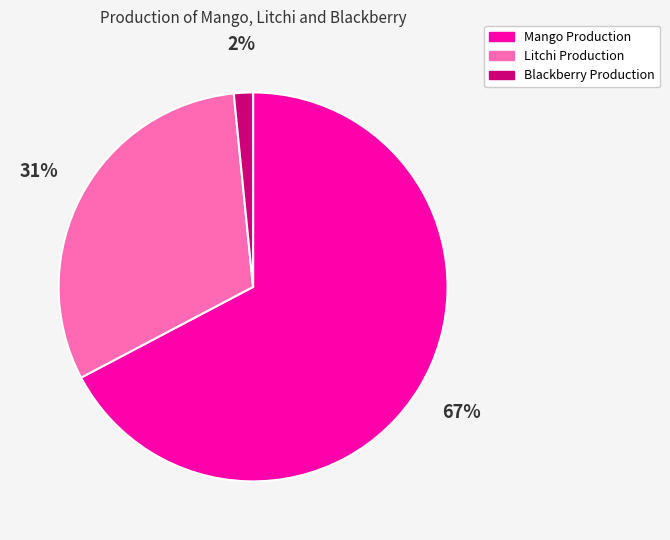

Is Mango Production the majority of the pie?

Yes